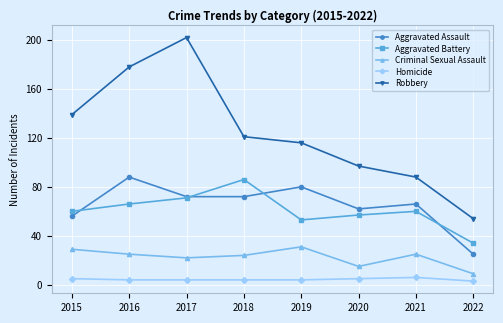

What is the lowest value of the Homicide series?

3